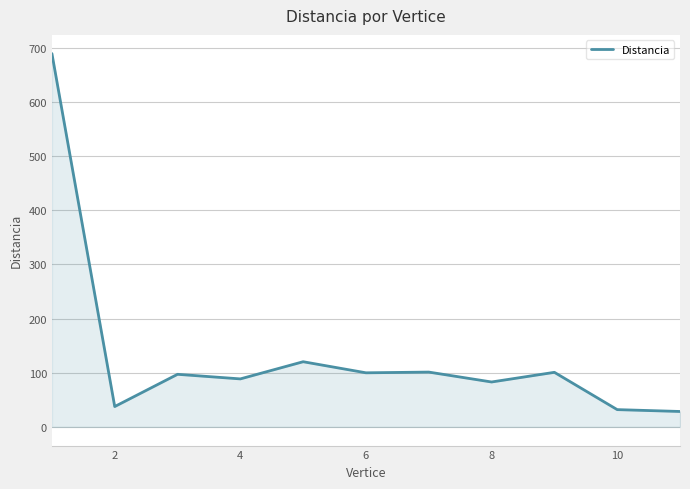

What is the maximum value shown in the chart?

689.0